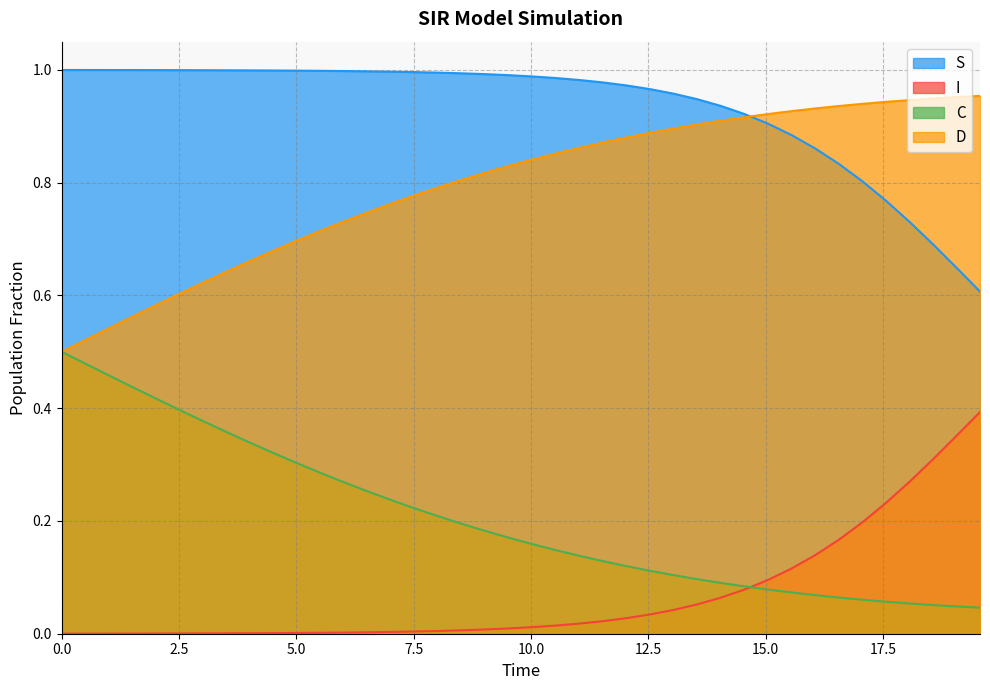

Does the chart have visible grid lines?

Yes